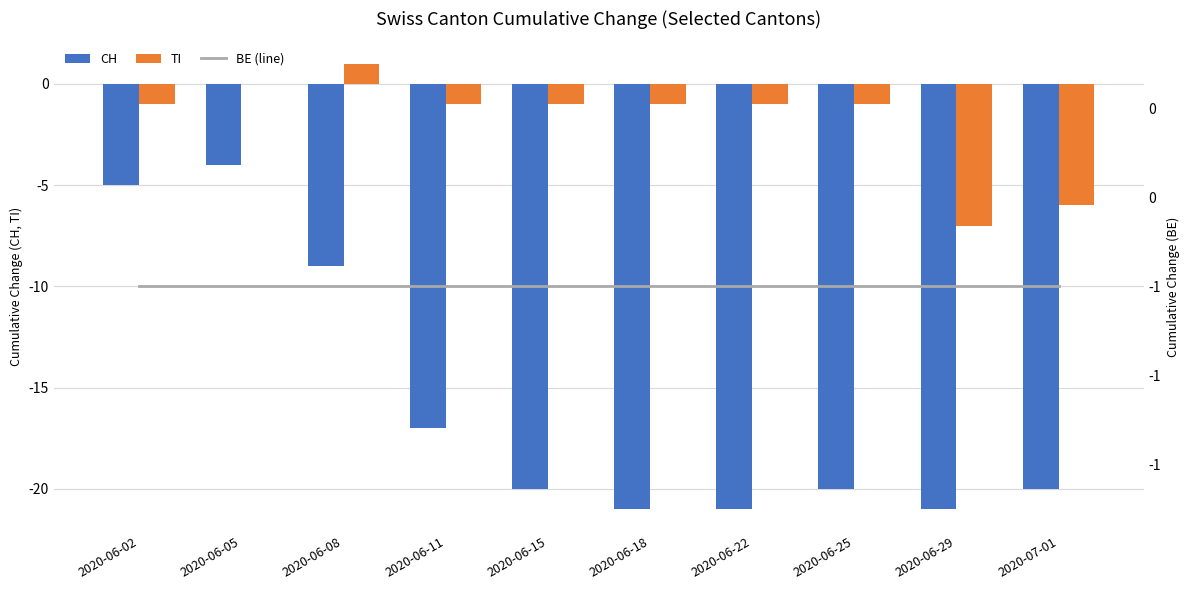

Reading left to right, list all the values displayed in this chart.

CH: 2020-06-02=-5	2020-06-05=-4	2020-06-08=-9	2020-06-11=-17	2020-06-15=-20	2020-06-18=-21	2020-06-22=-21	2020-06-25=-20	2020-06-29=-21	2020-07-01=-20
TI: 2020-06-02=-1	2020-06-05=0	2020-06-08=1	2020-06-11=-1	2020-06-15=-1	2020-06-18=-1	2020-06-22=-1	2020-06-25=-1	2020-06-29=-7	2020-07-01=-6
BE (line): 2020-06-02=-1	2020-06-05=-1	2020-06-08=-1	2020-06-11=-1	2020-06-15=-1	2020-06-18=-1	2020-06-22=-1	2020-06-25=-1	2020-06-29=-1	2020-07-01=-1